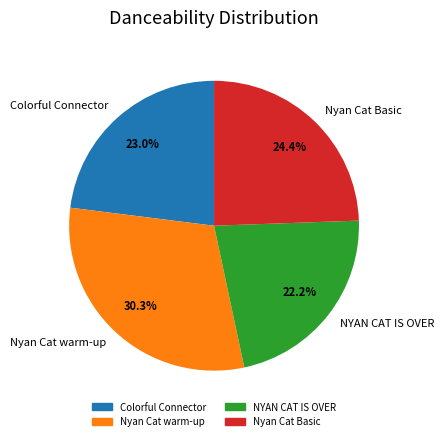

True or false: Nyan Cat warm-up accounts for 30% of the total.

True